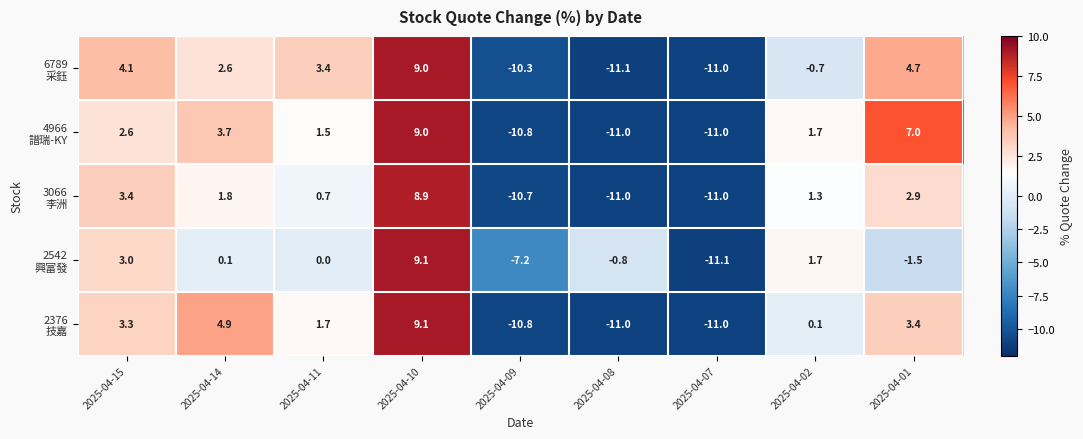

What is the minimum value shown in the chart?

-11.1